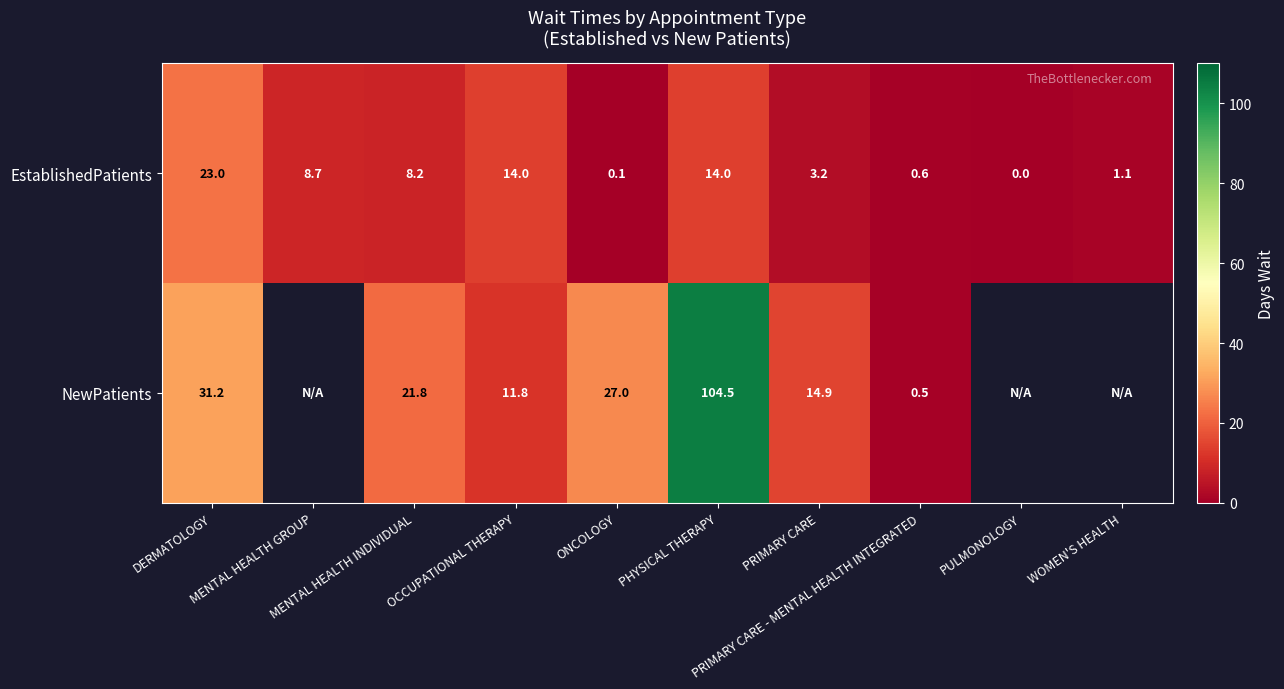

The EstablishedPatients series shows 0.1 at ONCOLOGY. True or false?

True